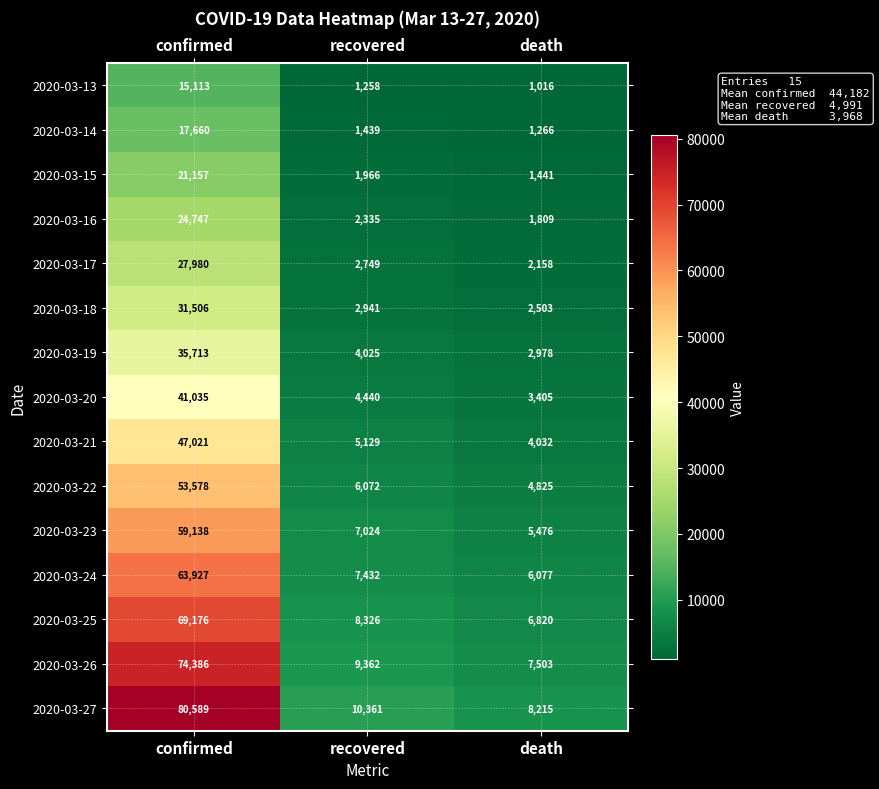

Rank the series by their maximum value, from lowest to highest.

2020-03-13, 2020-03-14, 2020-03-15, 2020-03-16, 2020-03-17, 2020-03-18, 2020-03-19, 2020-03-20, 2020-03-21, 2020-03-22, 2020-03-23, 2020-03-24, 2020-03-25, 2020-03-26, 2020-03-27